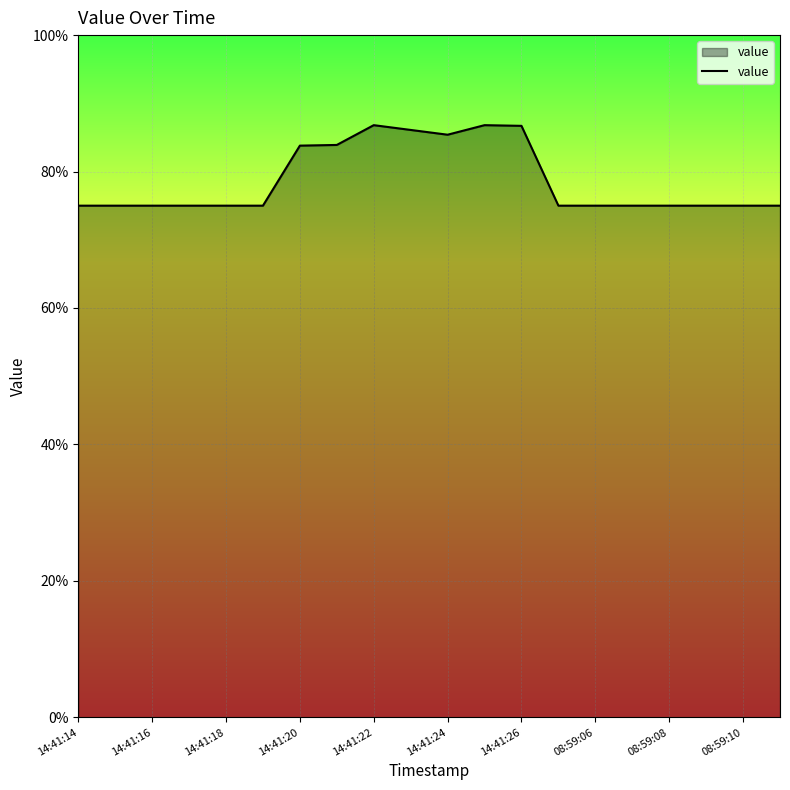

What is the smallest value displayed?

75.0